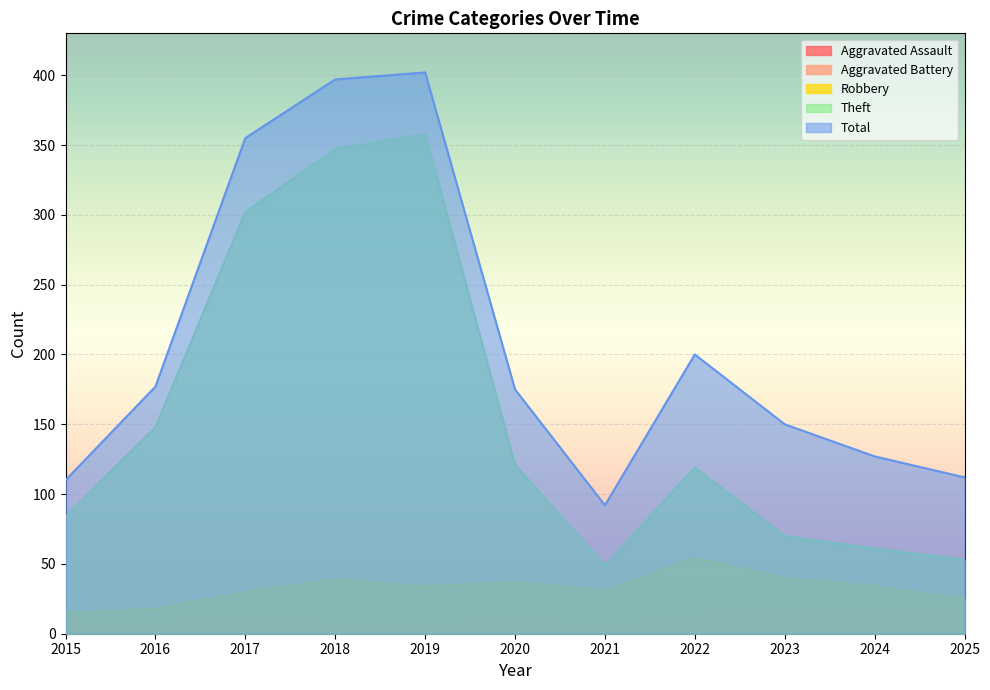

What is the sum of all Aggravated Assault values?

67